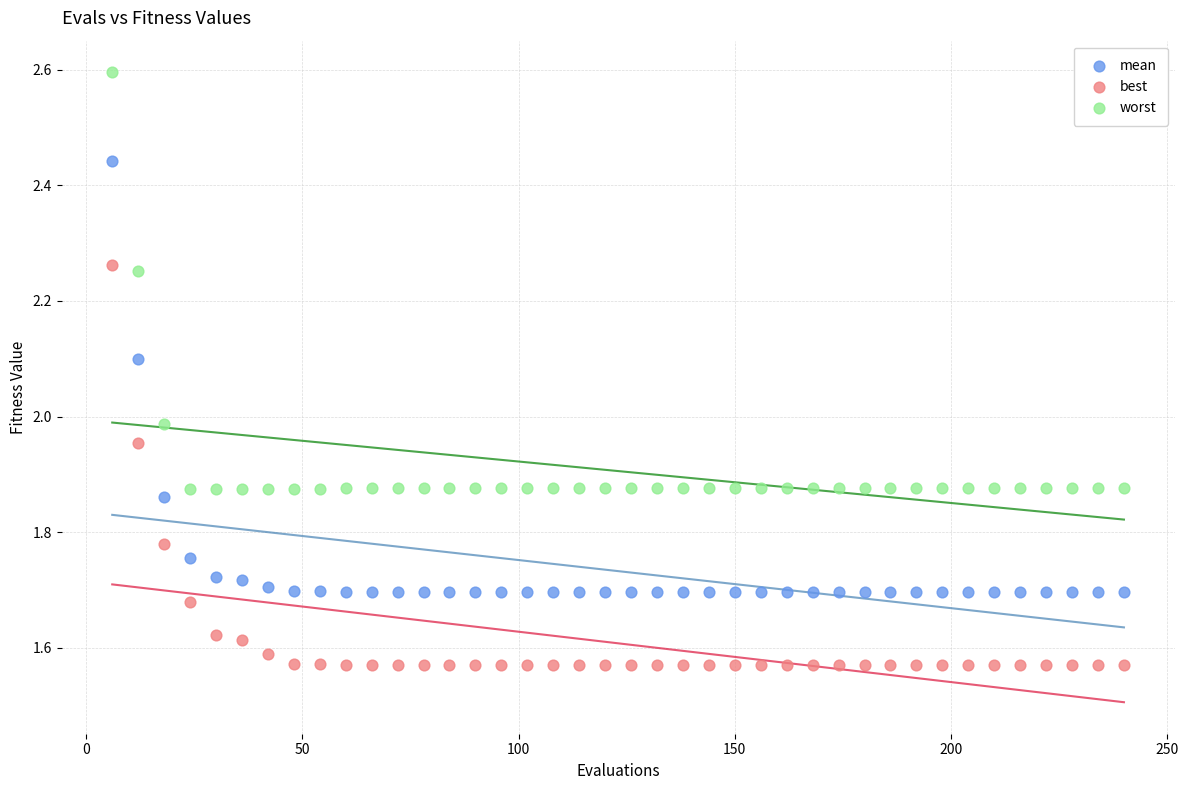

Which series reaches the minimum Y coordinate?

best